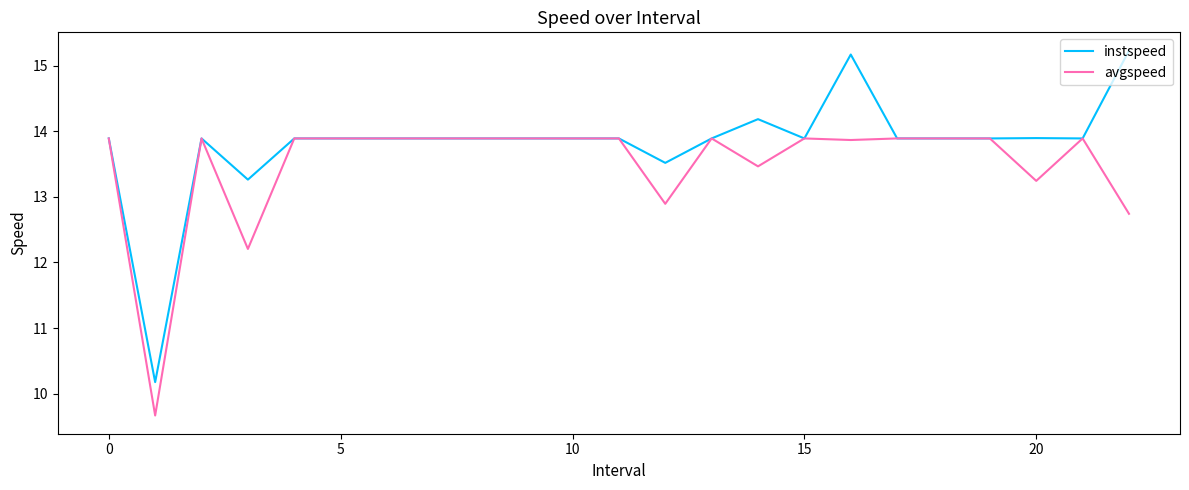

List the series in order of their overall mean, lowest first.

avgspeed, instspeed